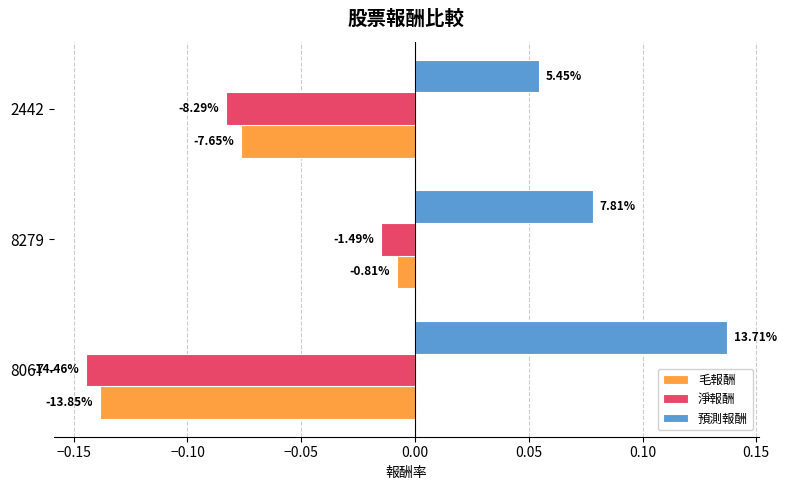

What is the sum of all 預測報酬 values?

0.3